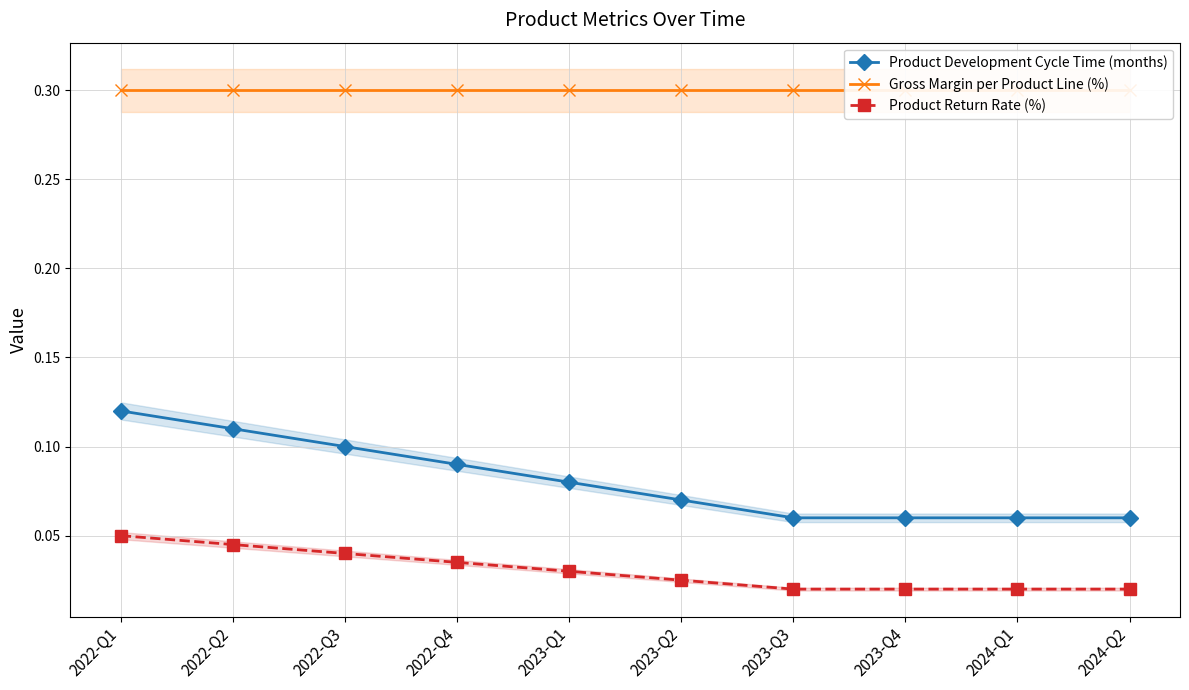

Is it true that Gross Margin per Product Line (%) equals 0.3 at 2023-Q3?

True